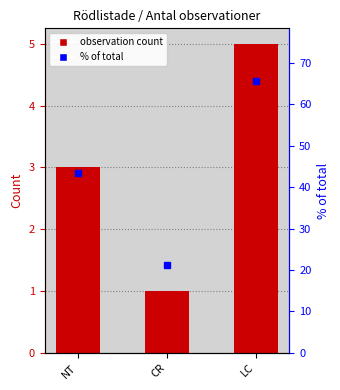

What is the difference between the values at NT and LC?

2